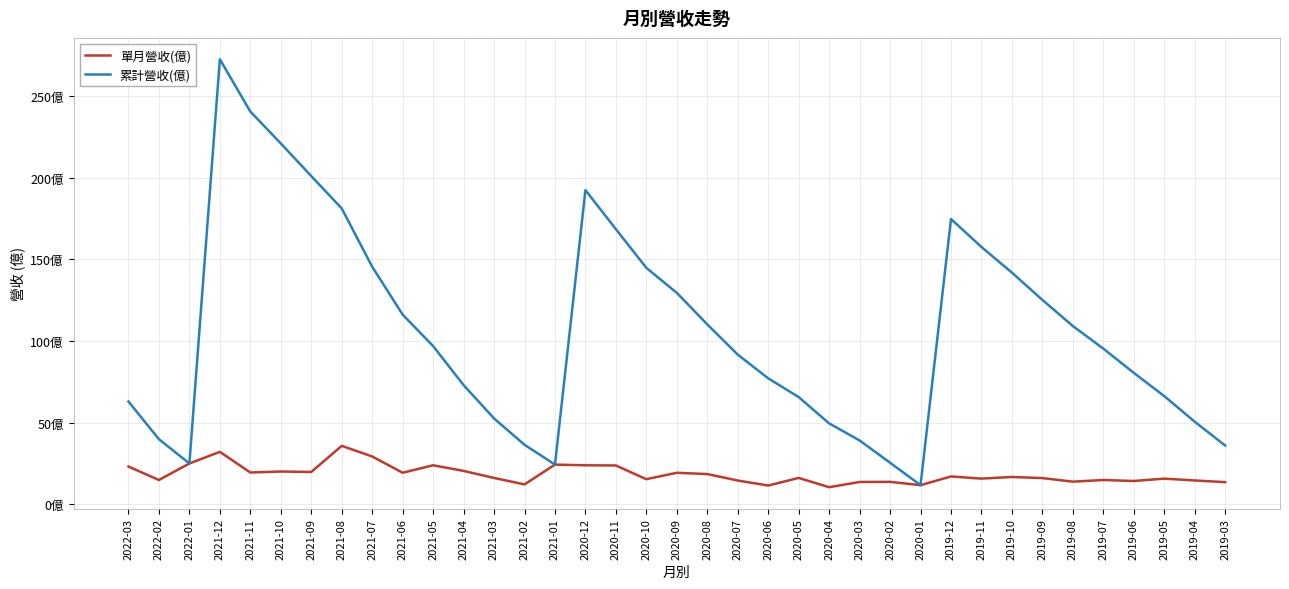

Which series has the largest range (max minus min)?

累計營收(億)